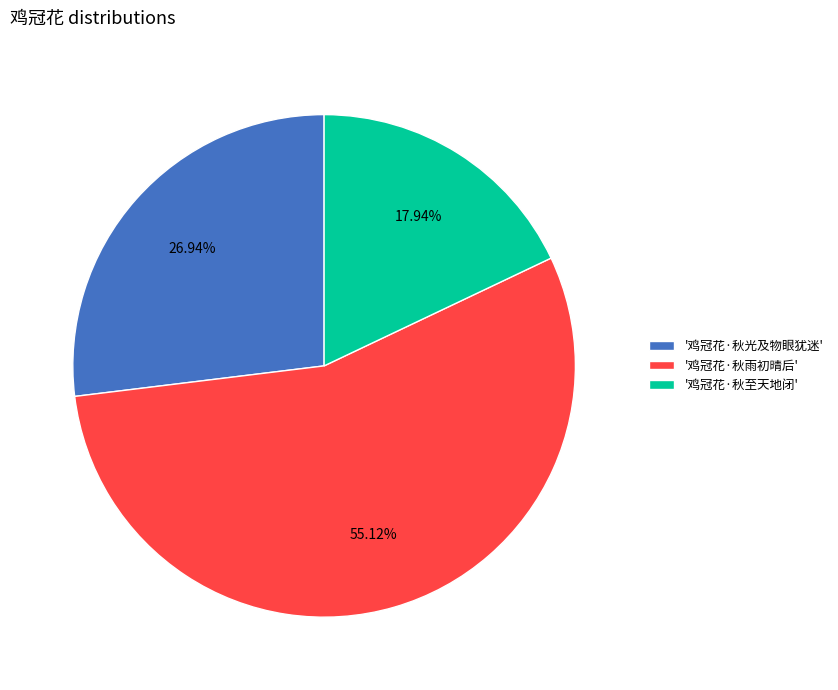

Which slice is the smallest?

'鸡冠花·秋至天地闭'